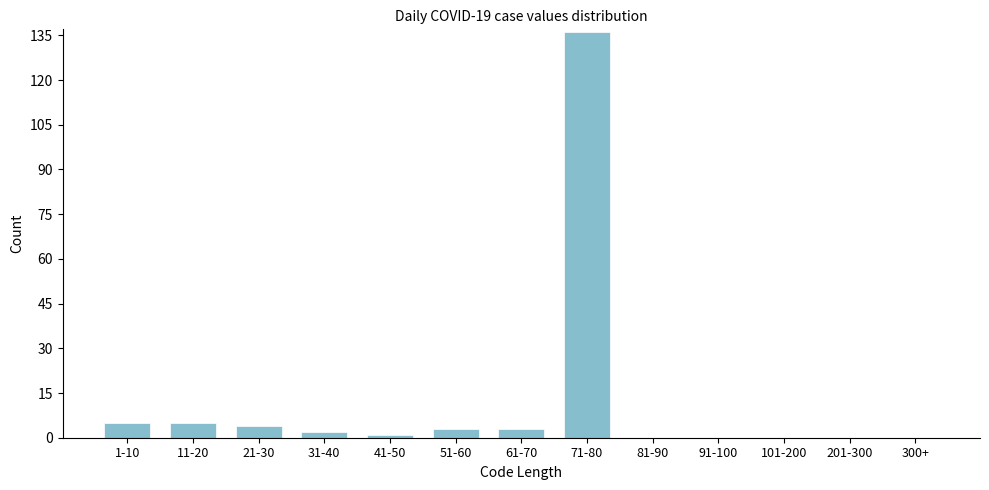

Reading left to right, list all the values displayed in this chart.

1-10=5	11-20=5	21-30=4	31-40=2	41-50=1	51-60=3	61-70=3	71-80=136	81-90=0	91-100=0	101-200=0	201-300=0	300+=0